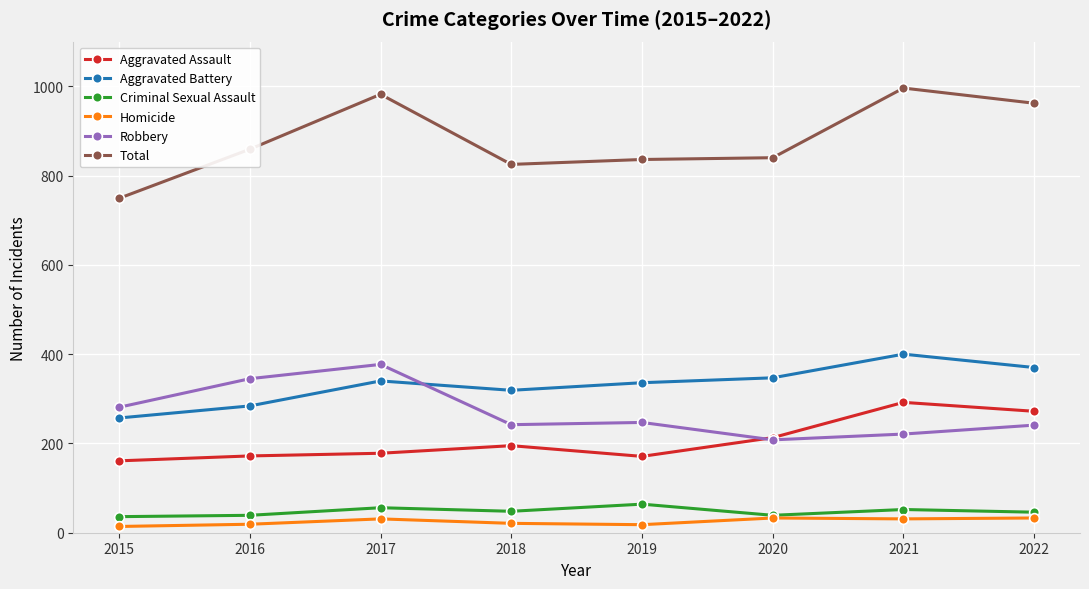

True or false: Aggravated Assault has more than 1 points higher than both neighbors.

True